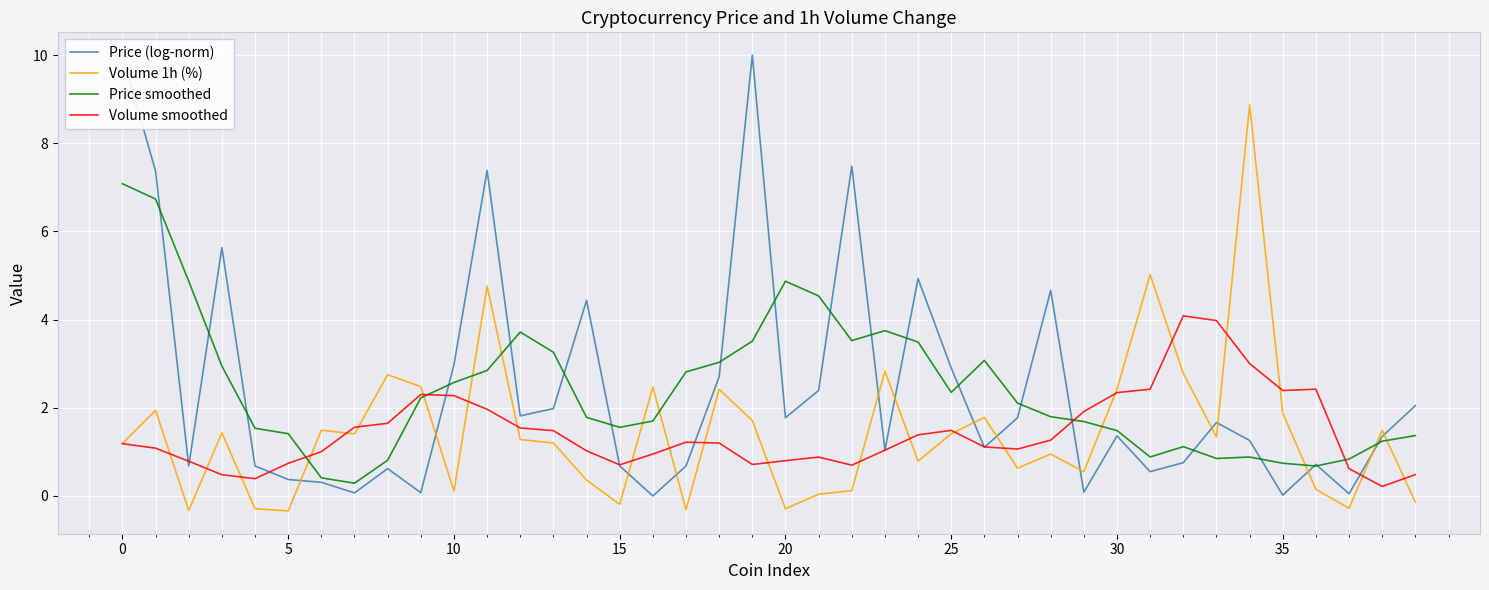

Which series ends up on top after the final intersection of Price (log-norm) and Volume 1h (%)?

Price (log-norm)